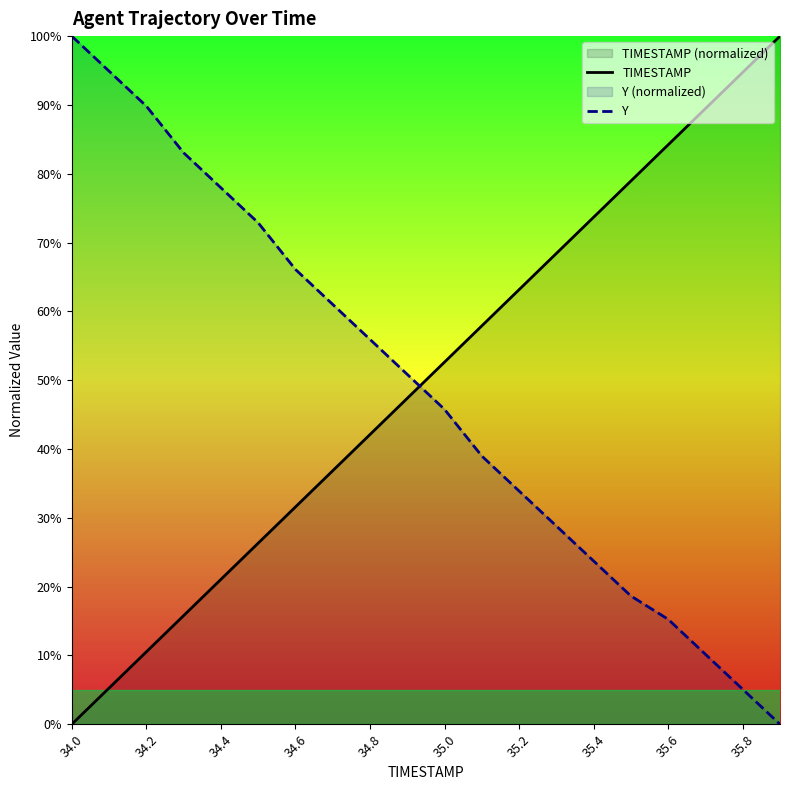

What is the maximum value shown in the chart?

100.0